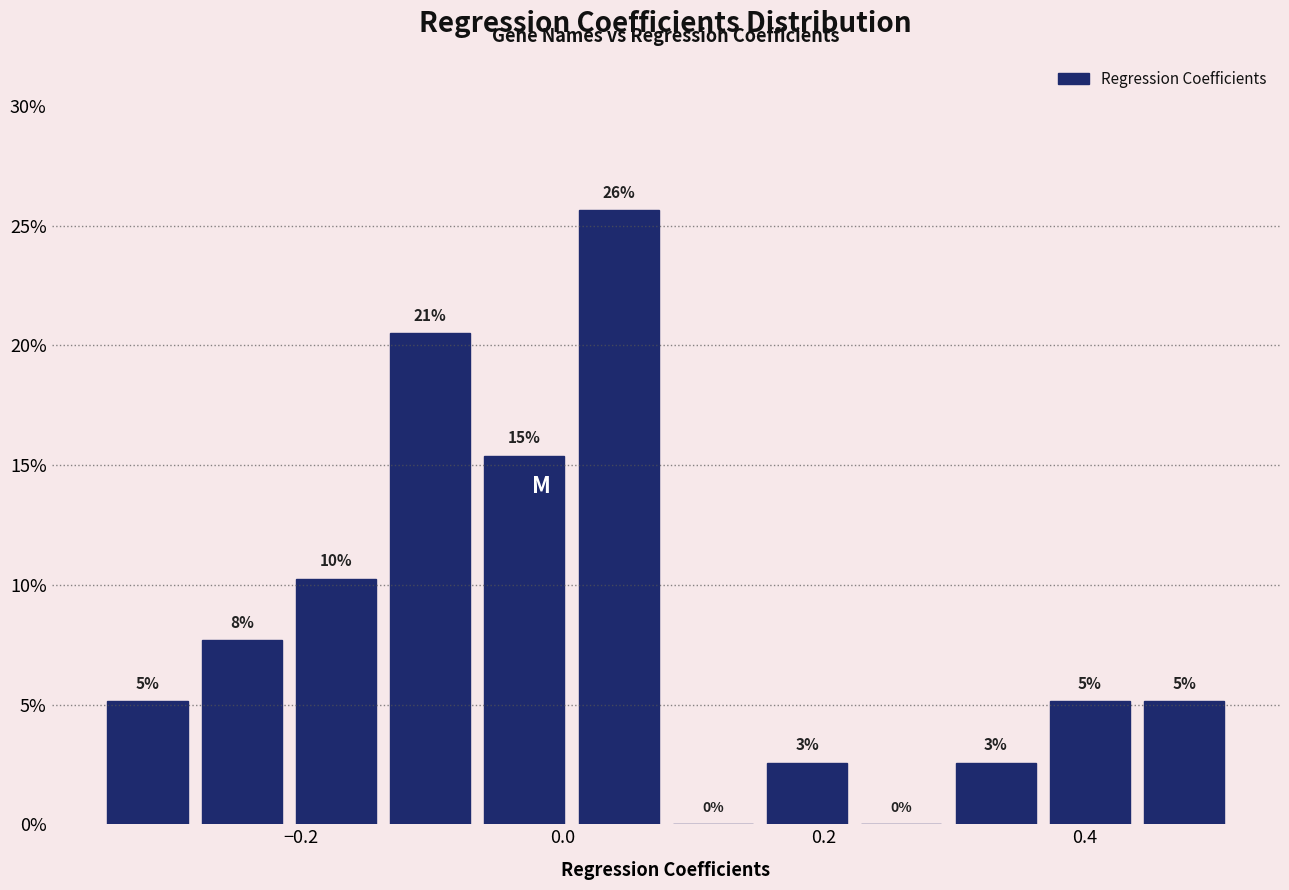

Read against the x-axis, roughly where is the centre of the tallest bar?

0.04